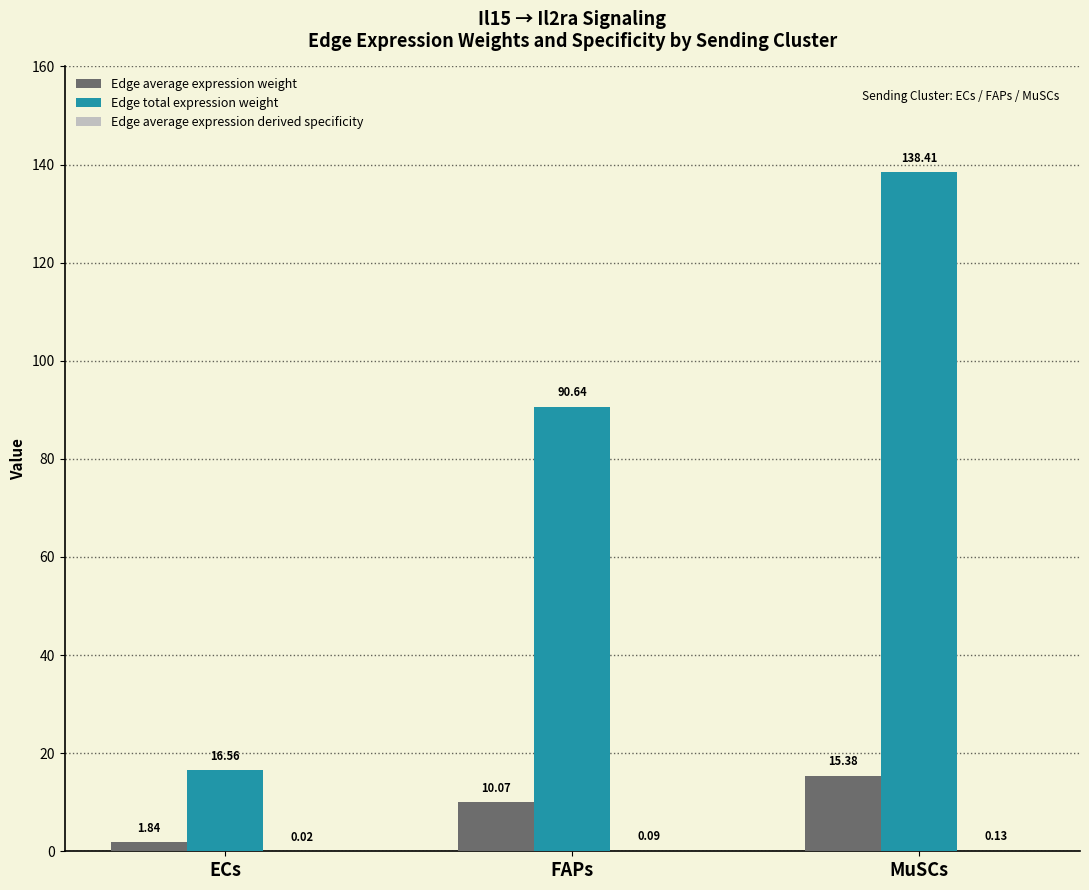

Which series changed the most between ECs and FAPs?

Edge total expression weight